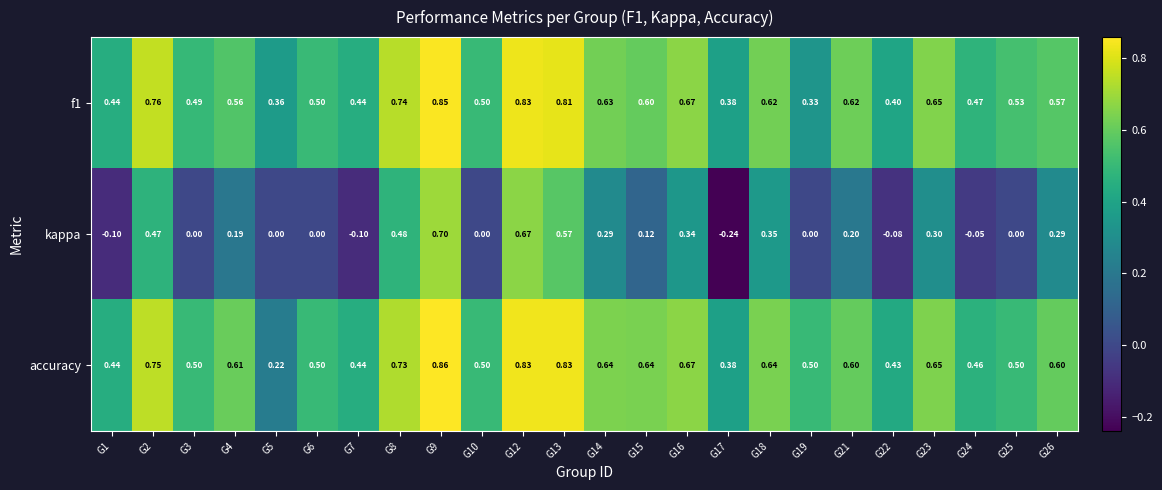

Is the value of kappa at G26 greater than the value of accuracy at G26?

No